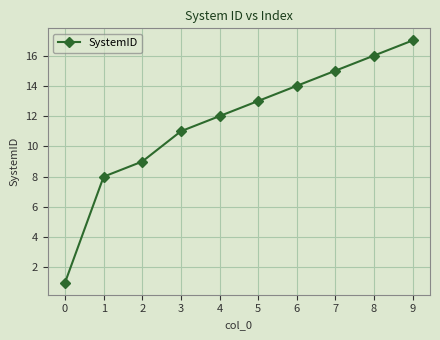

Read the value at 1, to the nearest 10.

10